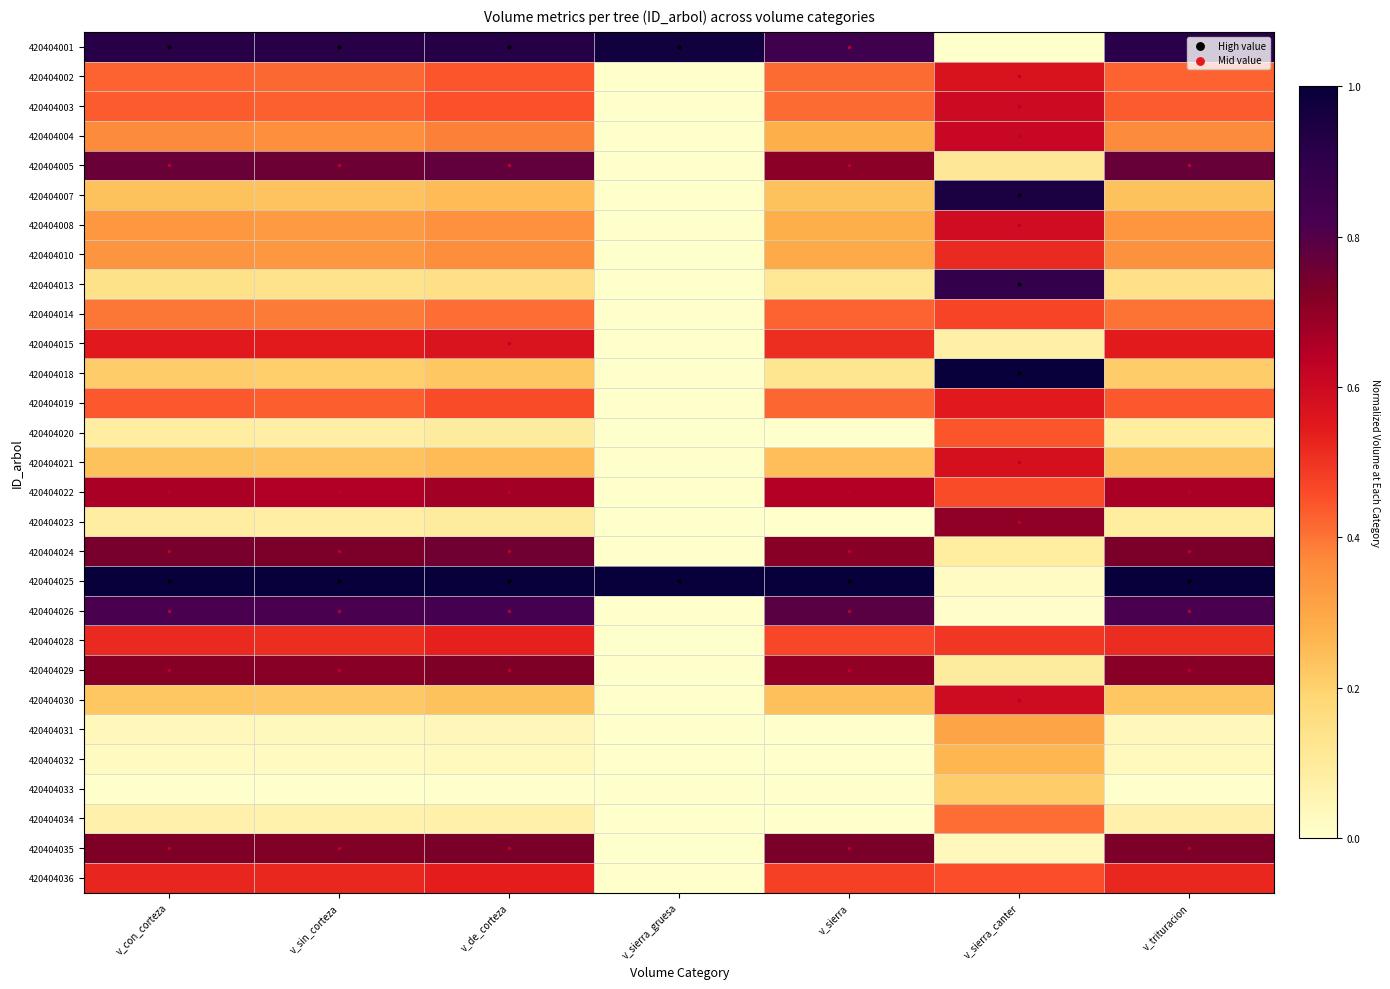

At which category is the sum across all series the highest?

v_de_corteza